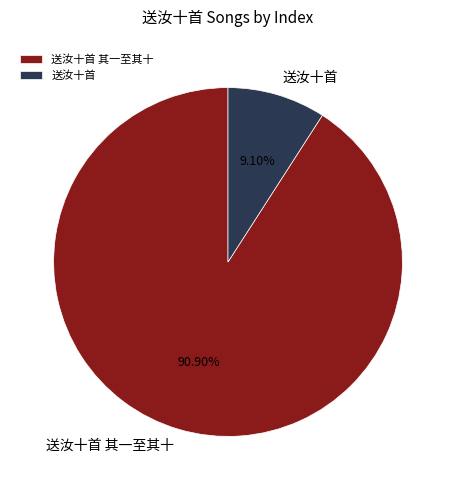

How many slices are in this pie chart?

2